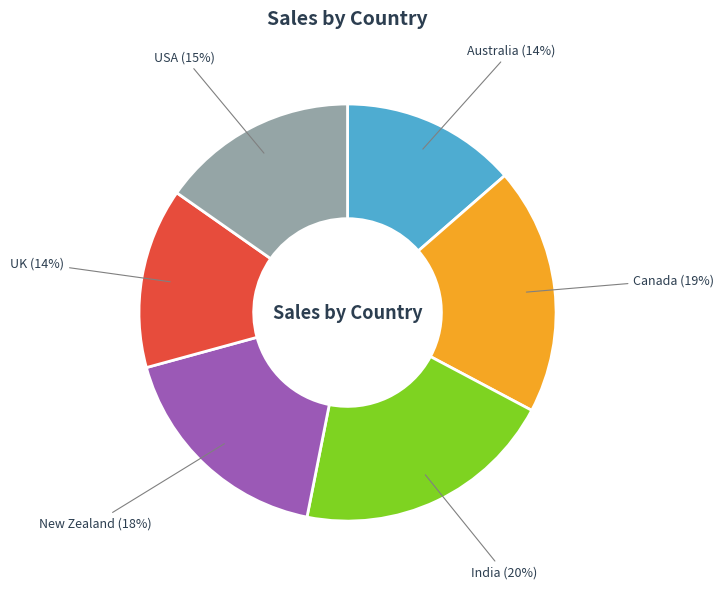

What is the largest slice in the pie chart?

India